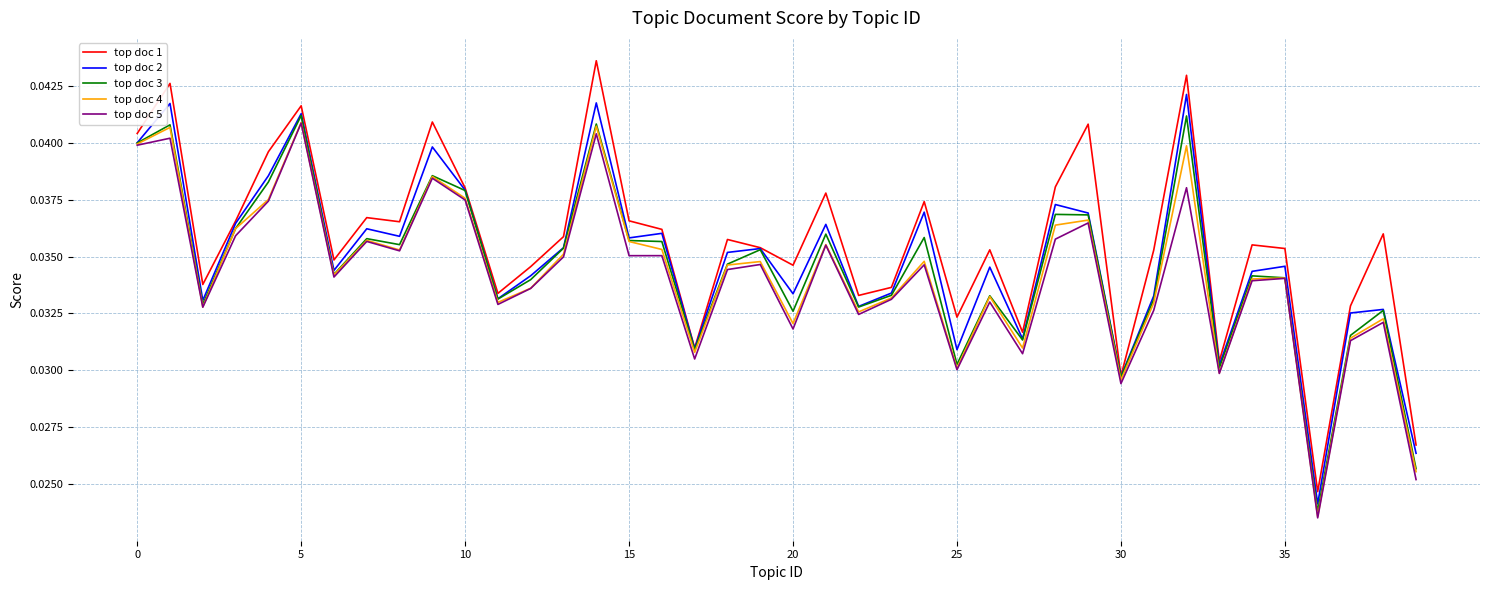

Is this an area chart (filled region under the line)?

No